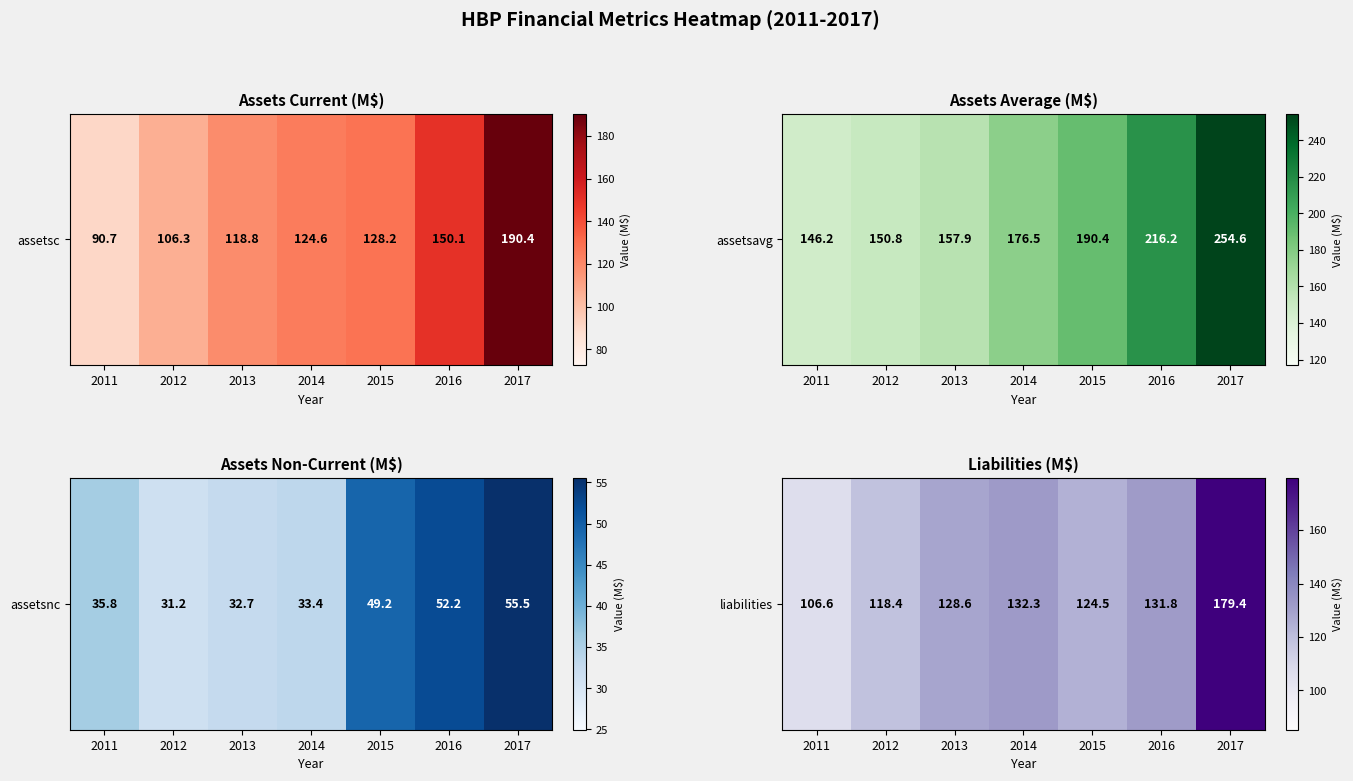

What is the change in value from 2012 to 2017?

+61.0